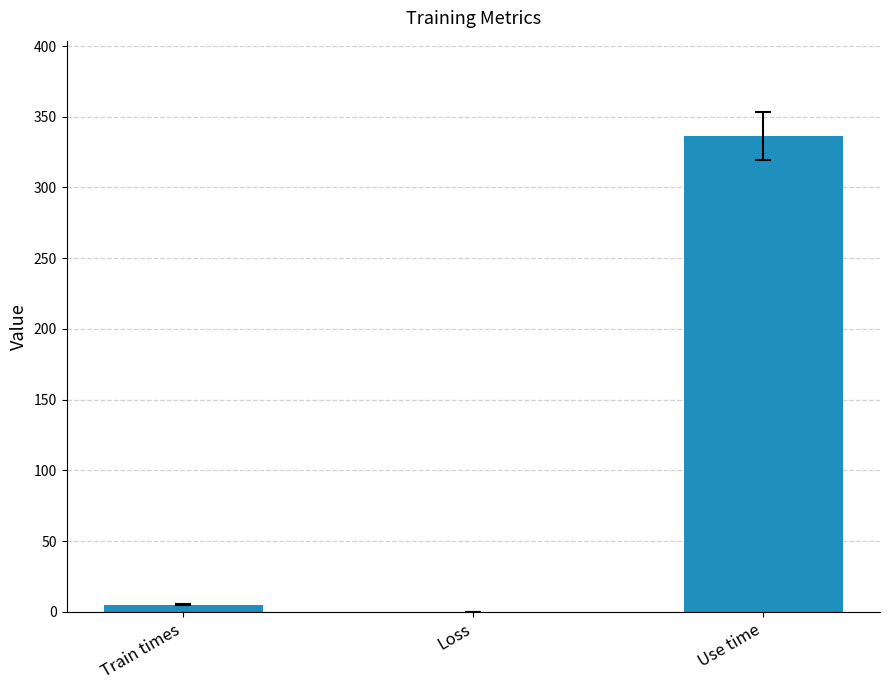

Is it true that the value at Use time is 552.3?

False